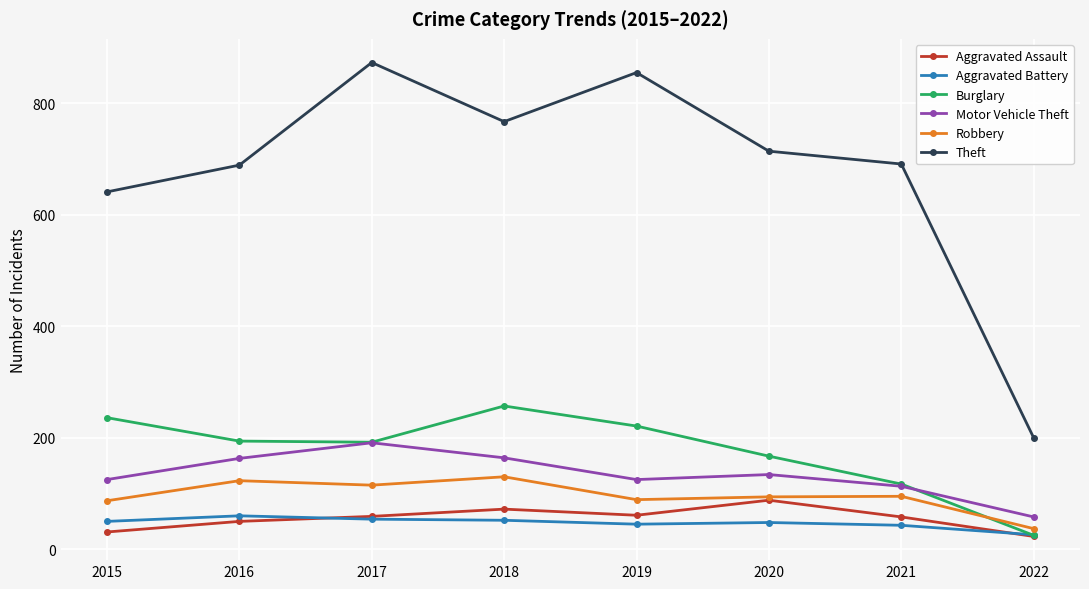

Is the value of Theft at 2015 greater than the value of Robbery at 2021?

Yes